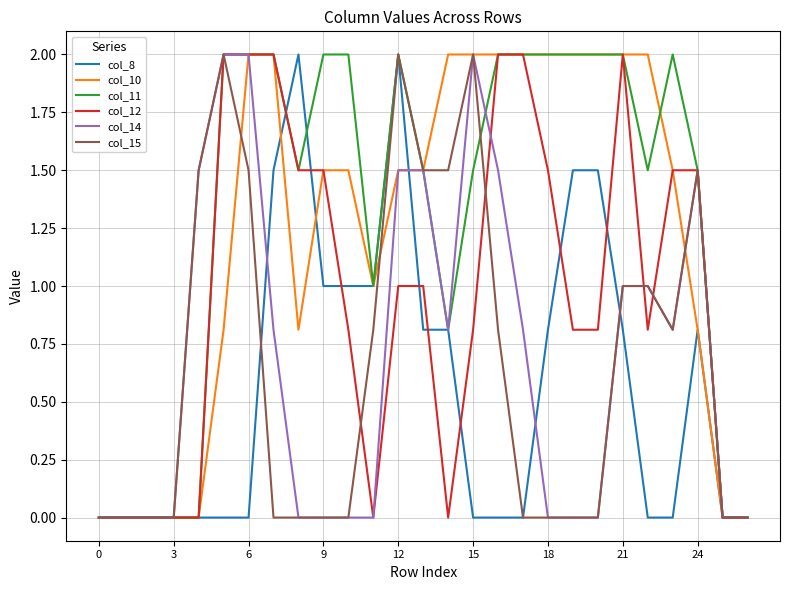

What is the greatest value displayed?

2.0